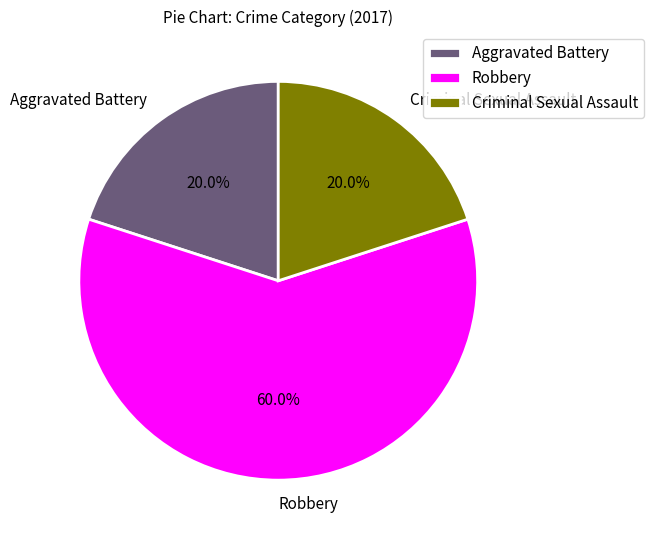

What portion of the pie excludes Robbery?

40.0%